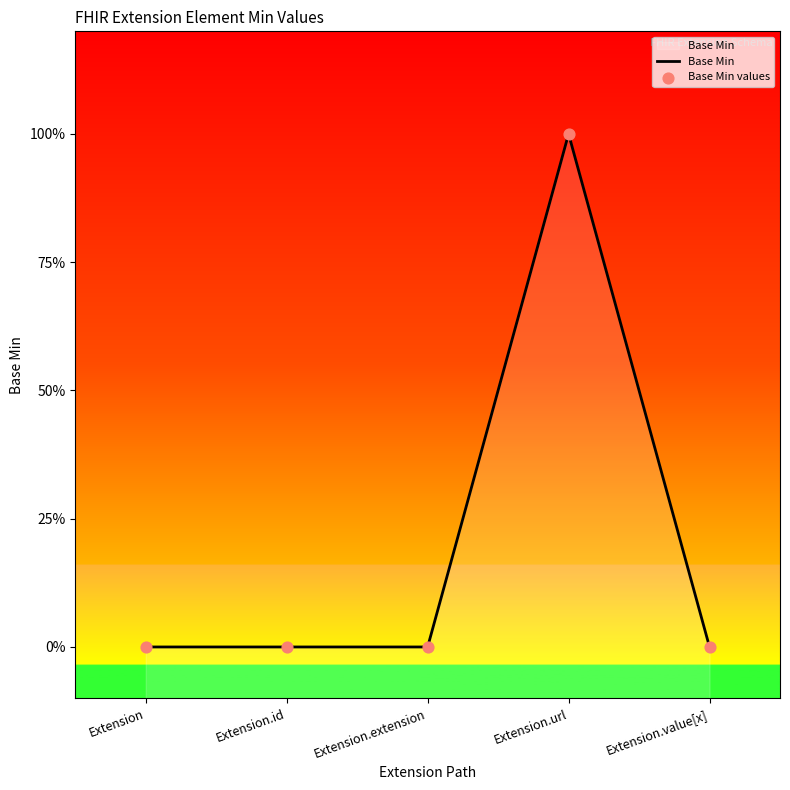

Which series has the largest total across all categories?

Base Min